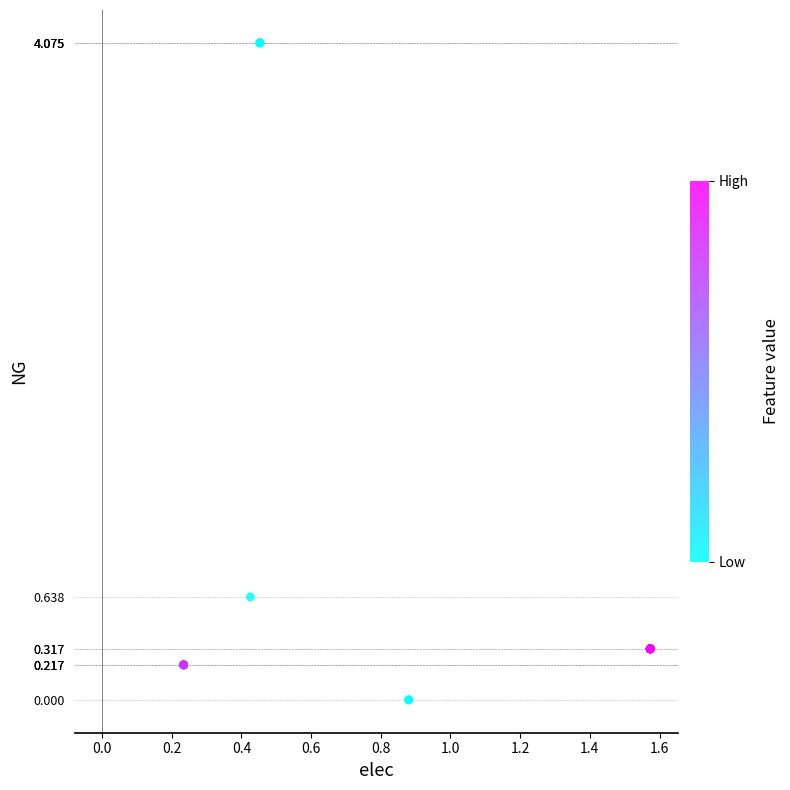

What Y value in the scatter plot is closest to 2?

0.6